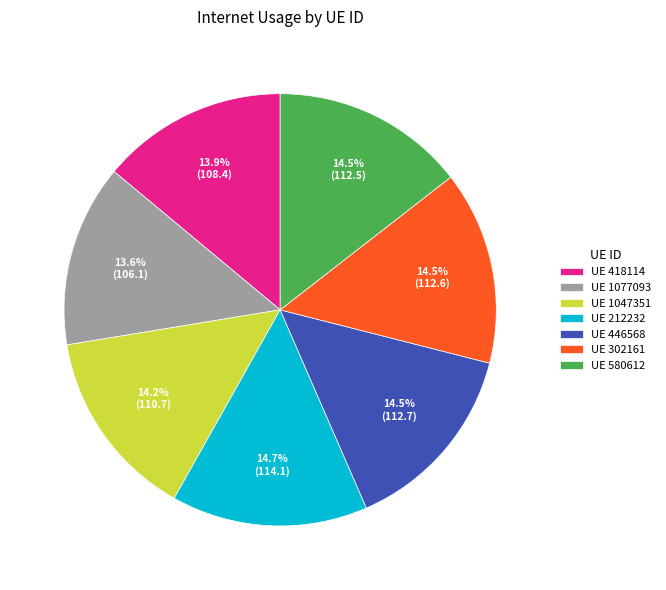

Count the number of slices in the pie.

7